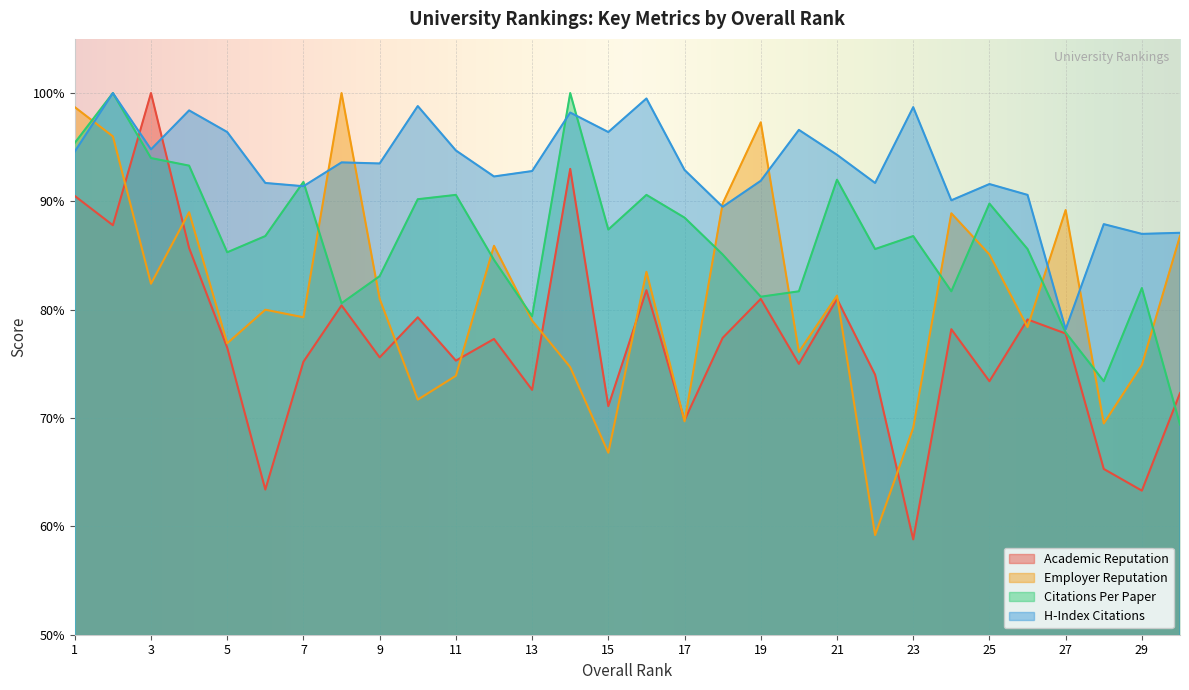

Which category has the lowest value across all series?

23